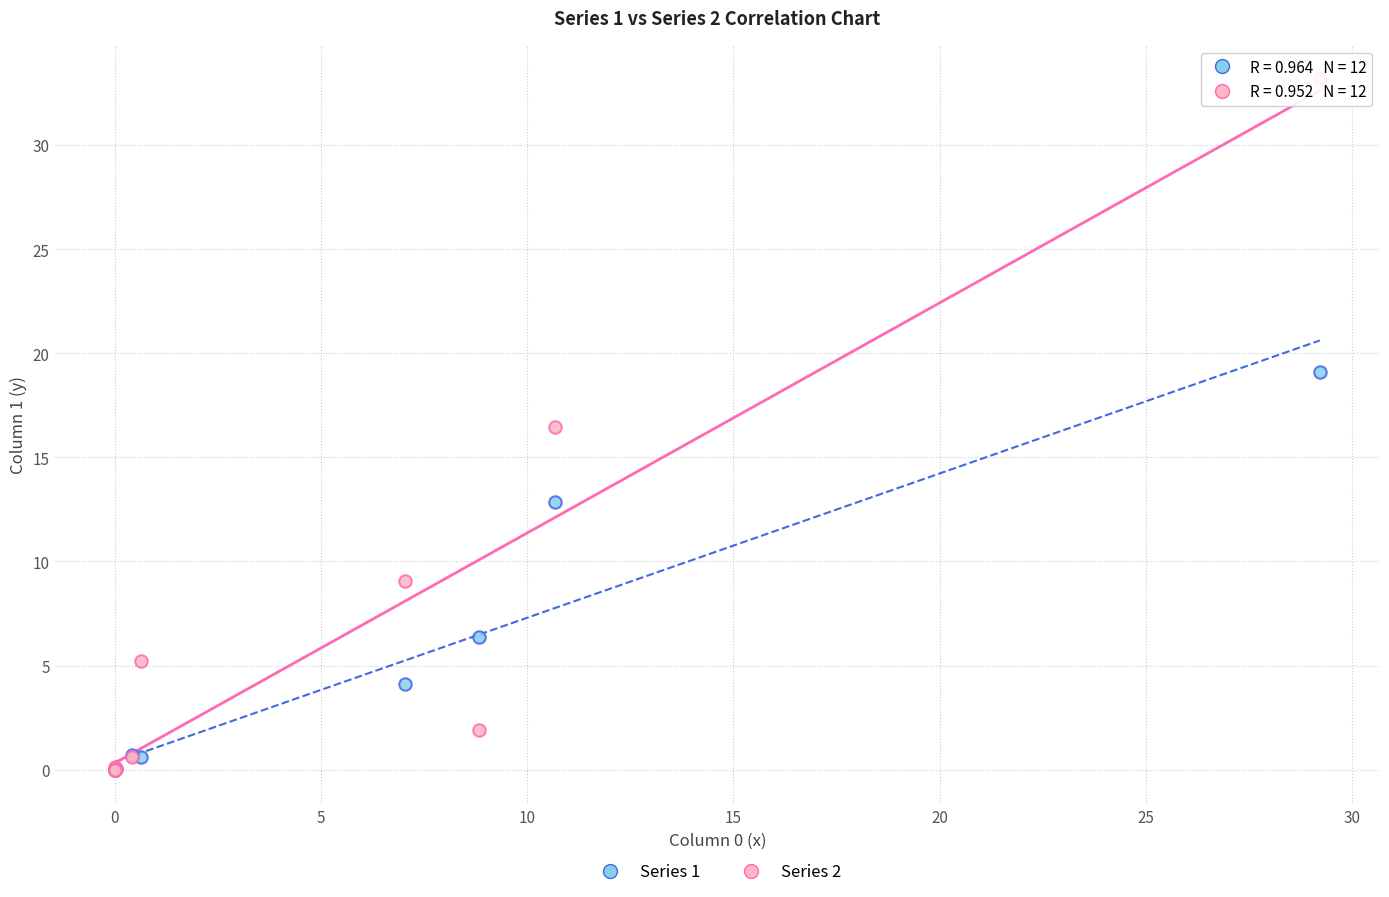

What are all the series names shown in the legend?

Series 1, Series 2